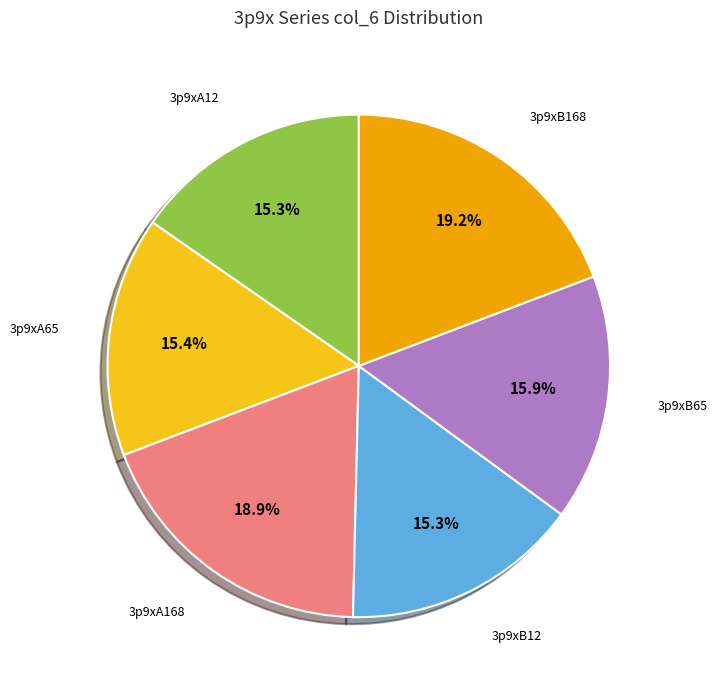

Do 3p9xB12 and 3p9xA12 together represent more than half of the pie?

No